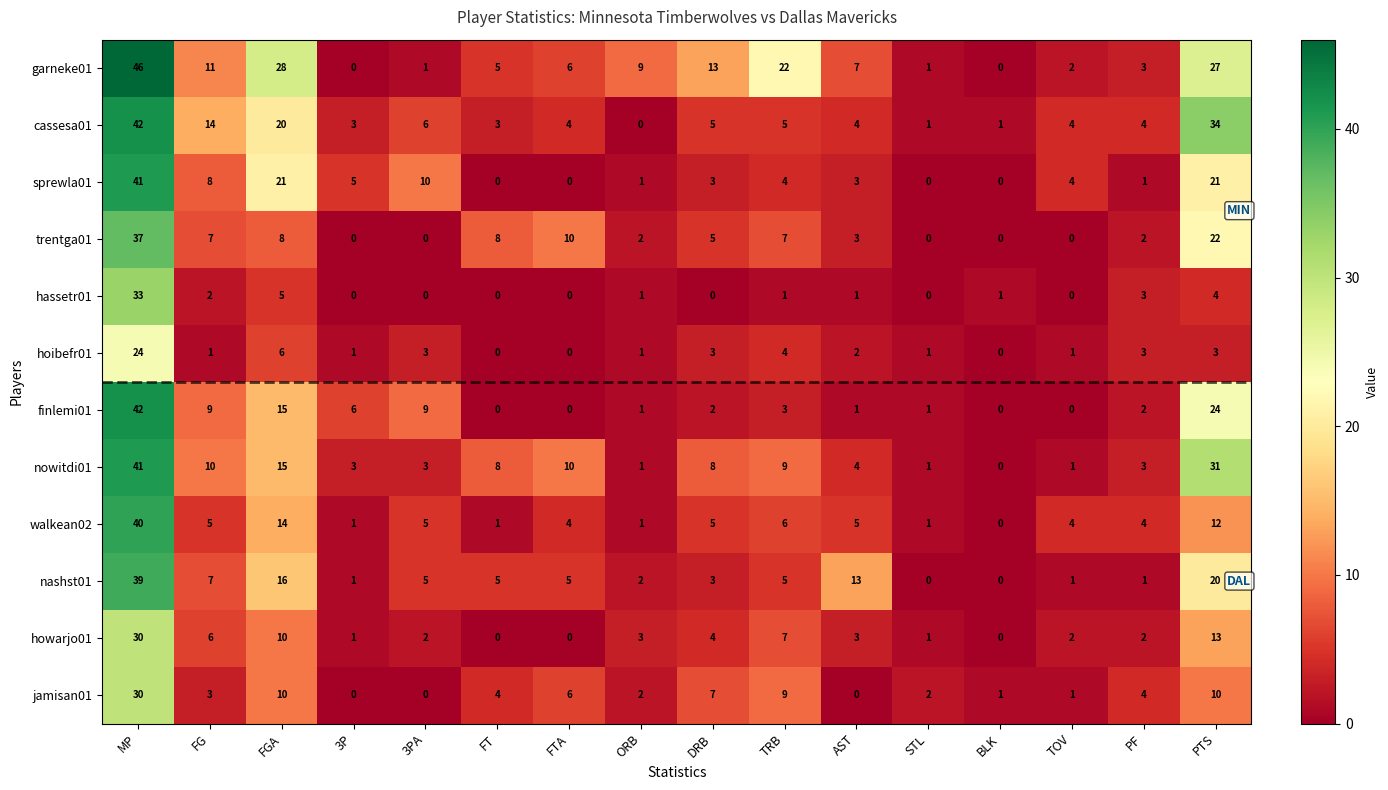

How many data points does each series have?

16